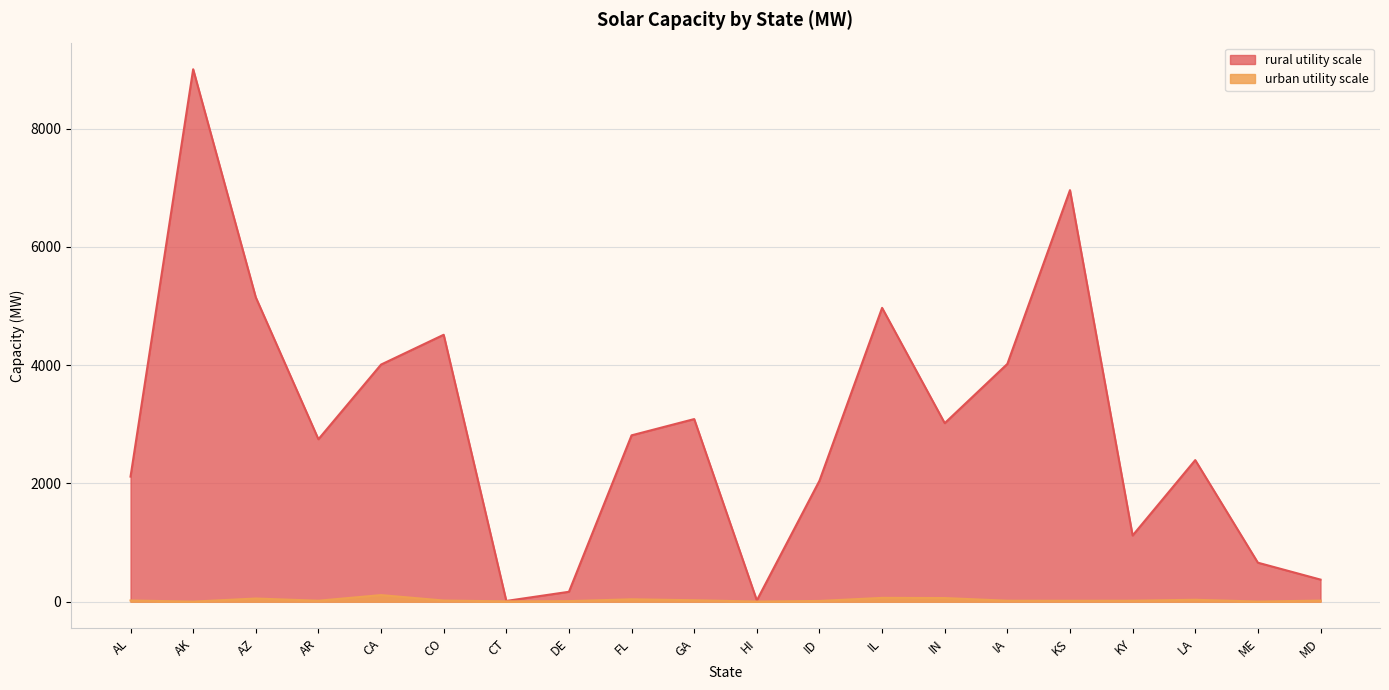

Count the number of categories in the chart.

20